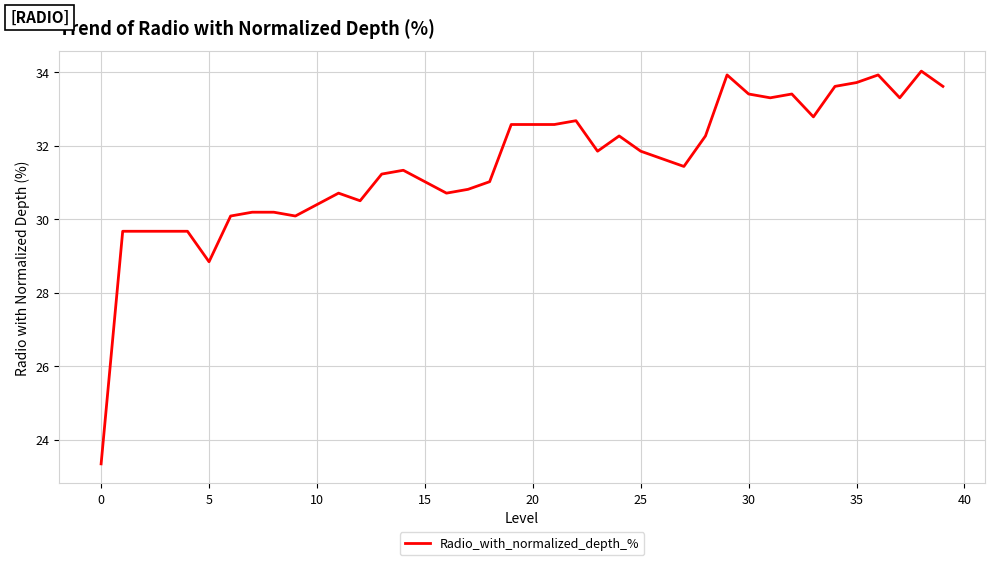

What is the difference between the maximum and minimum values?

10.7